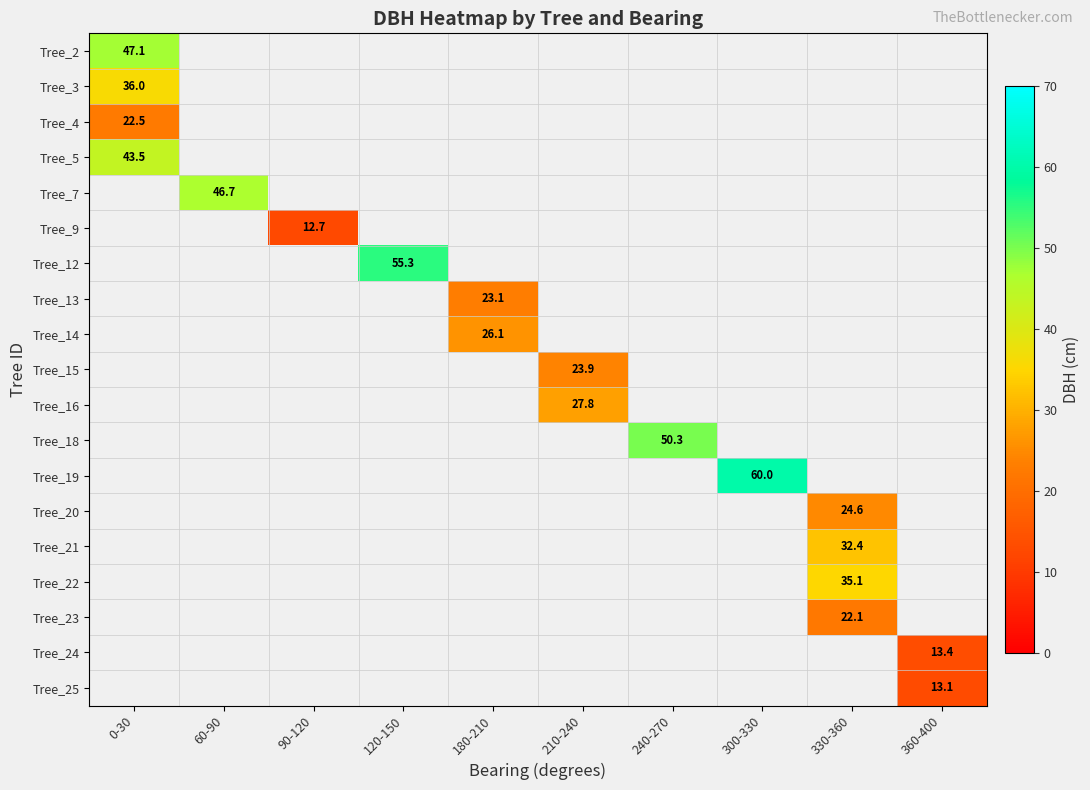

Count the number of data series in this chart.

19